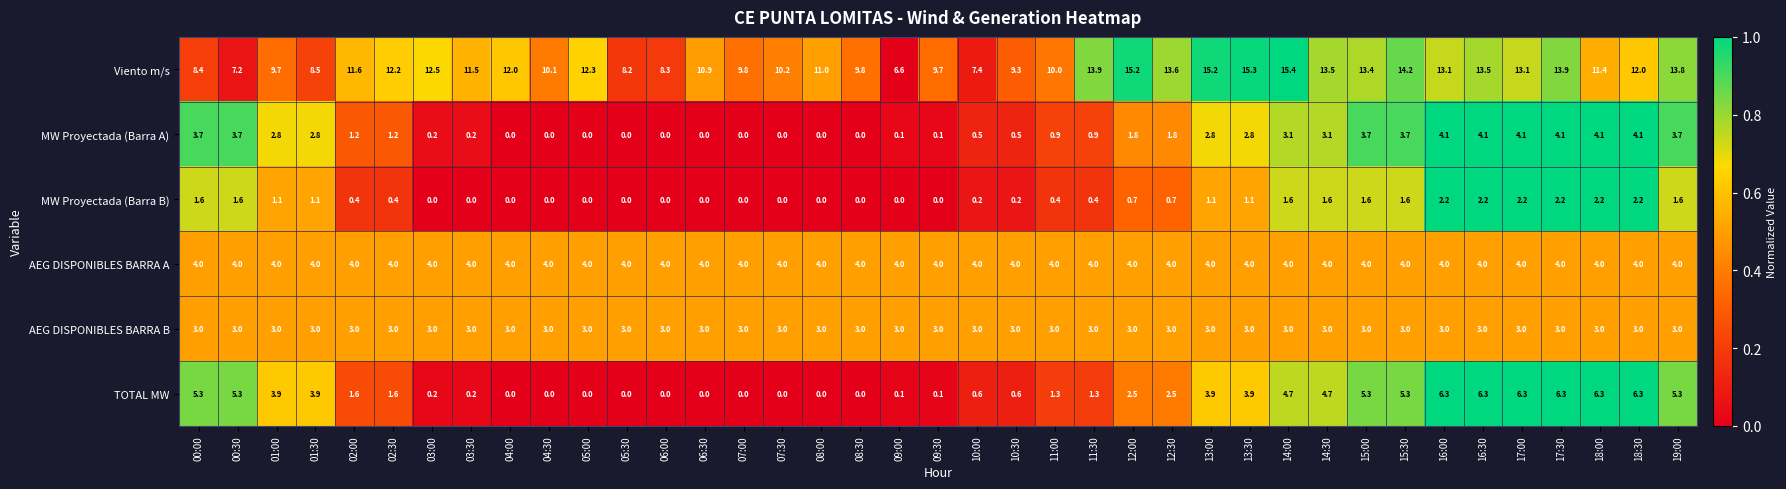

The AEG DISPONIBLES BARRA B series shows 4.3 at 11:00. True or false?

False